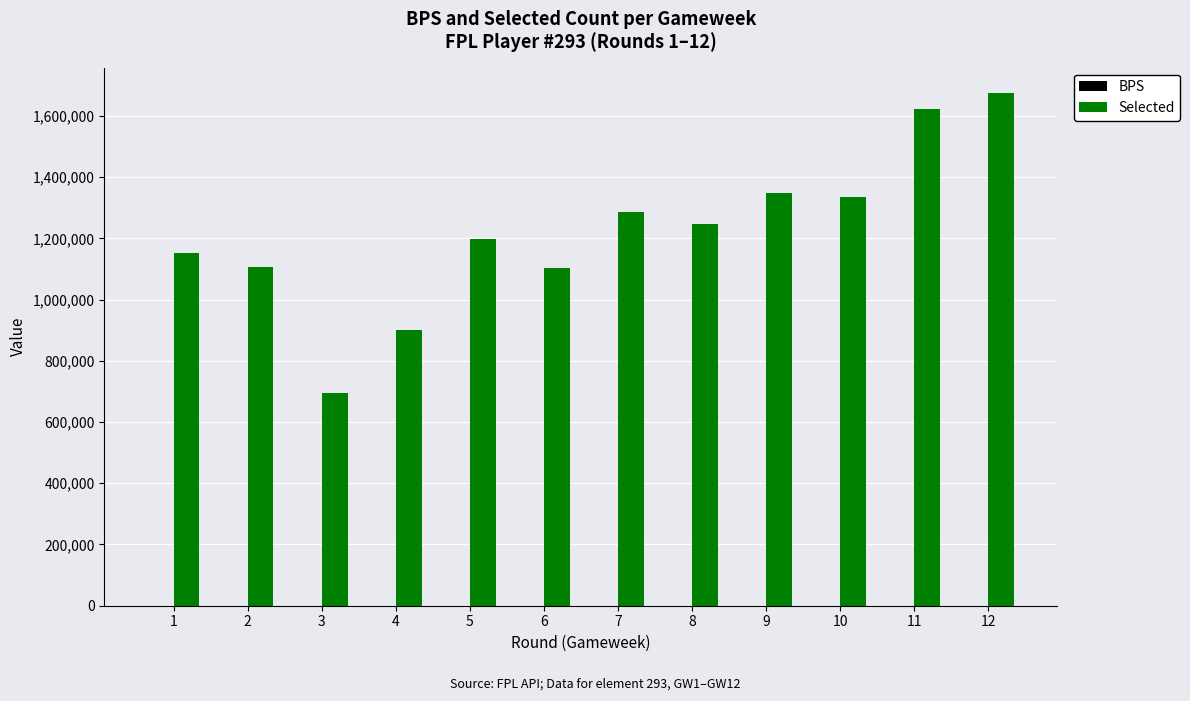

Does the chart contain stacked bars?

No